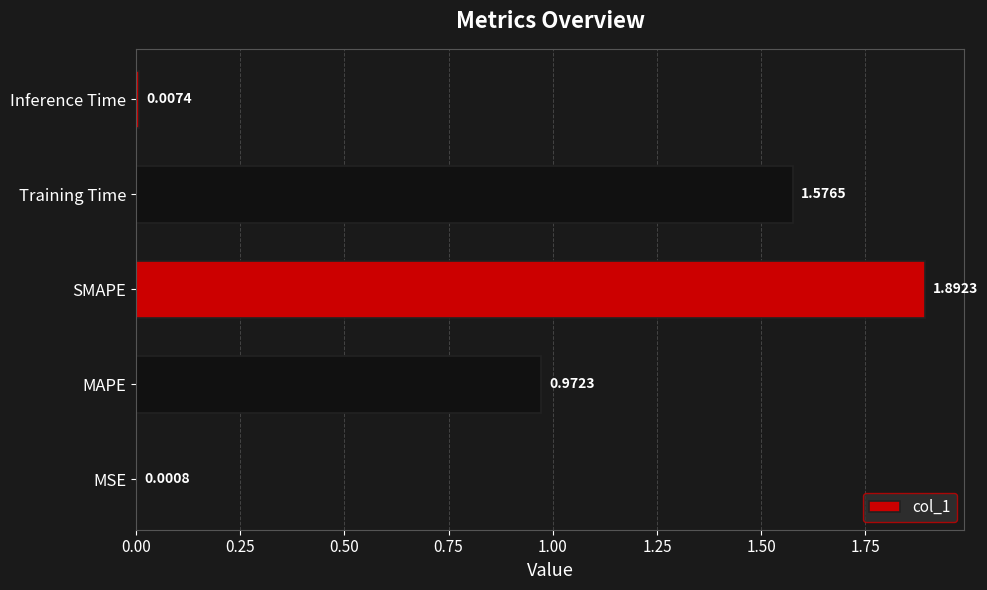

At which label is the value closest to 0?

MSE